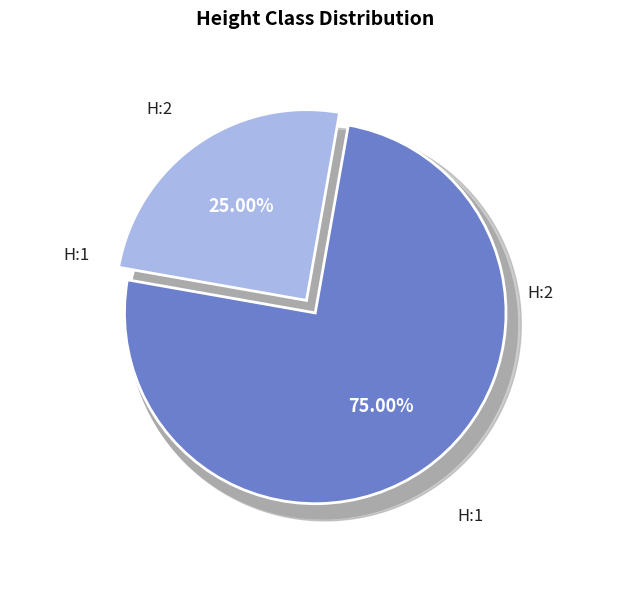

How many segments does this pie chart have?

2